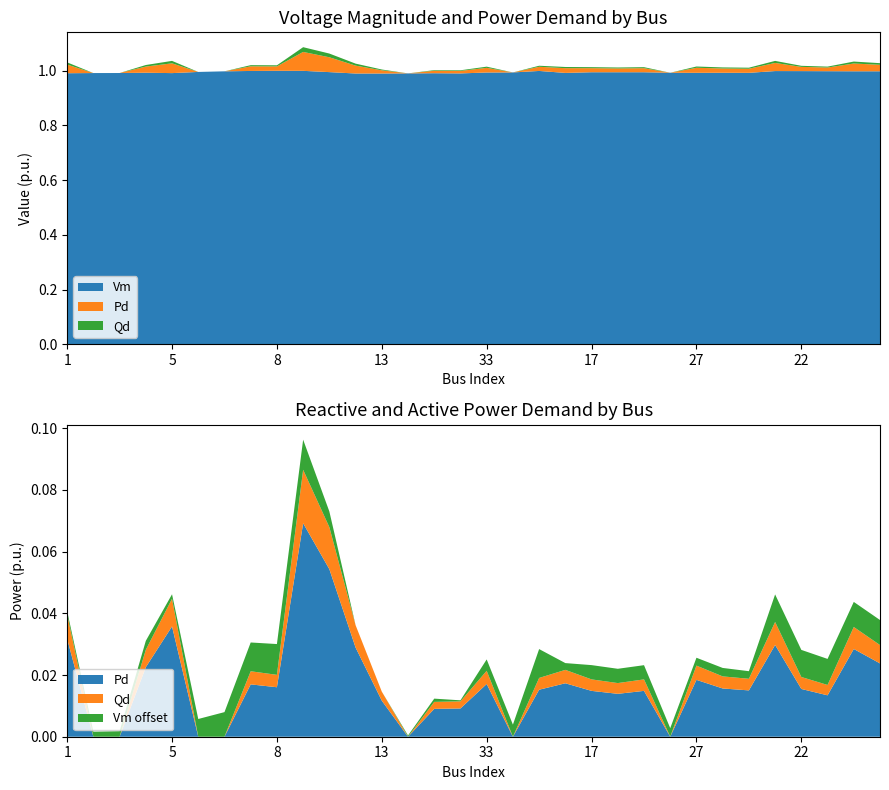

Reading right to left, list all the values displayed in this chart.

Vm: 32=1.0	26=1.0	24=1.0	22=1.0	23=1.0	29=1.0	28=1.0	27=1.0	30=1.0	19=1.0	18=1.0	17=1.0	31=1.0	25=1.0	21=1.0	33=1.0	16=1.0	15=1.0	14=1.0	13=1.0	12=1.0	20=1.0	10=1.0	8=1.0	7=1.0	9=1.0	11=1.0	5=1.0	6=1.0	4=1.0	3=1.0	1=1.0
Pd: 32=0.0	26=0.0	24=0.0	22=0.0	23=0.0	29=0.0	28=0.0	27=0.0	30=0.0	19=0.0	18=0.0	17=0.0	31=0.0	25=0.0	21=0.0	33=0.0	16=0.0	15=0.0	14=0.0	13=0.0	12=0.0	20=0.1	10=0.1	8=0.0	7=0.0	9=0.0	11=0.0	5=0.0	6=0.0	4=0.0	3=0.0	1=0.0
Qd: 32=0.0	26=0.0	24=0.0	22=0.0	23=0.0	29=0.0	28=0.0	27=0.0	30=0.0	19=0.0	18=0.0	17=0.0	31=0.0	25=0.0	21=0.0	33=0.0	16=0.0	15=0.0	14=0.0	13=0.0	12=0.0	20=0.0	10=0.0	8=0.0	7=0.0	9=0.0	11=0.0	5=0.0	6=0.0	4=0.0	3=0.0	1=0.0